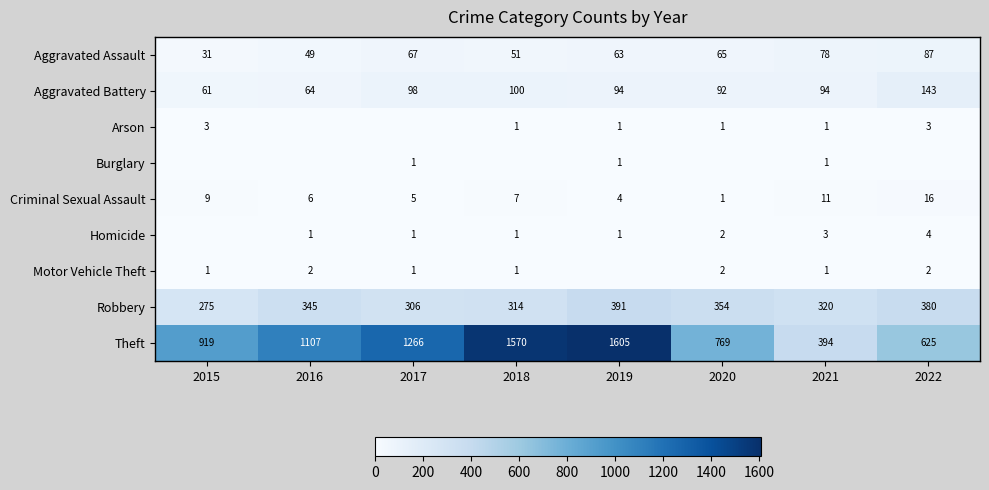

At which category does the chart reach its peak across all series?

2019